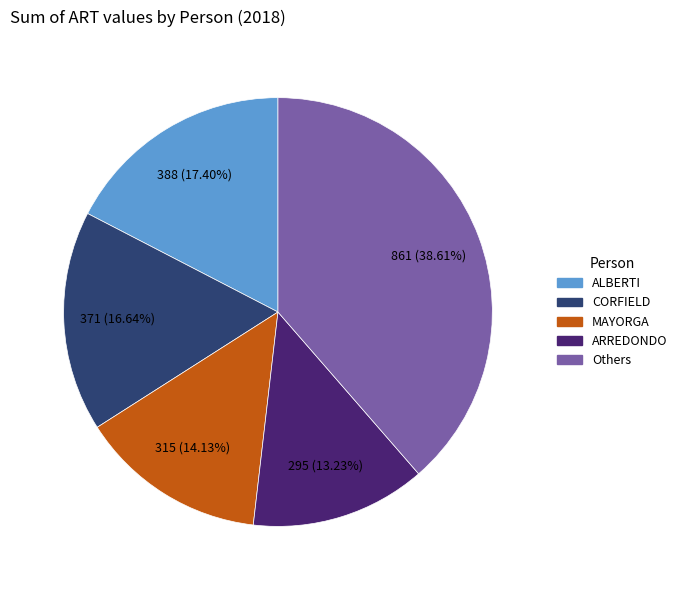

Do ALBERTI and MAYORGA together represent more than half of the pie?

No